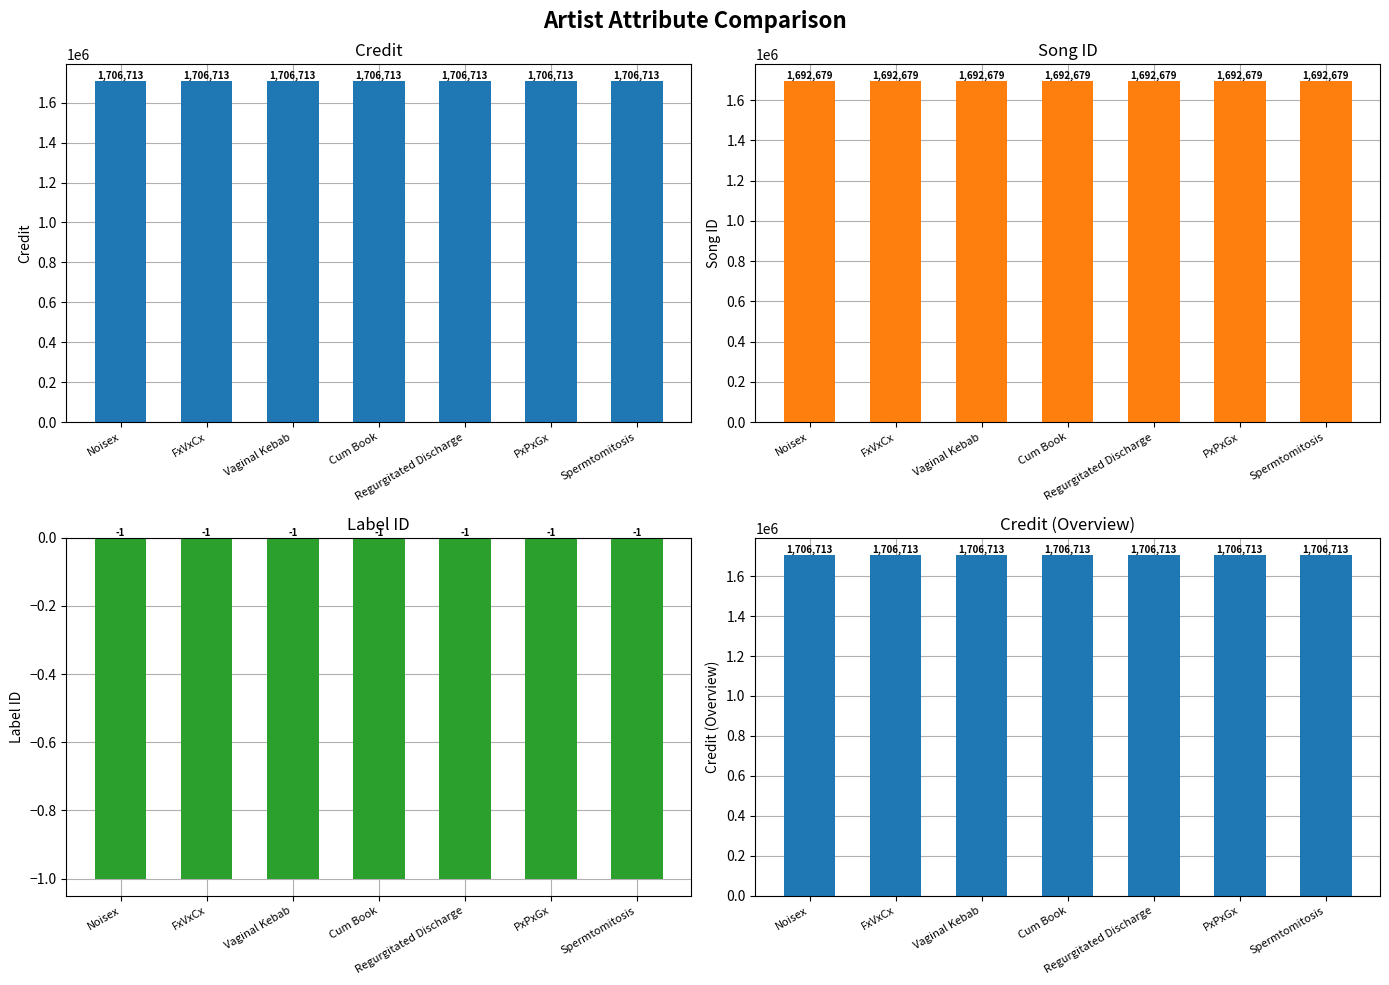

How many series are shown in this chart?

3